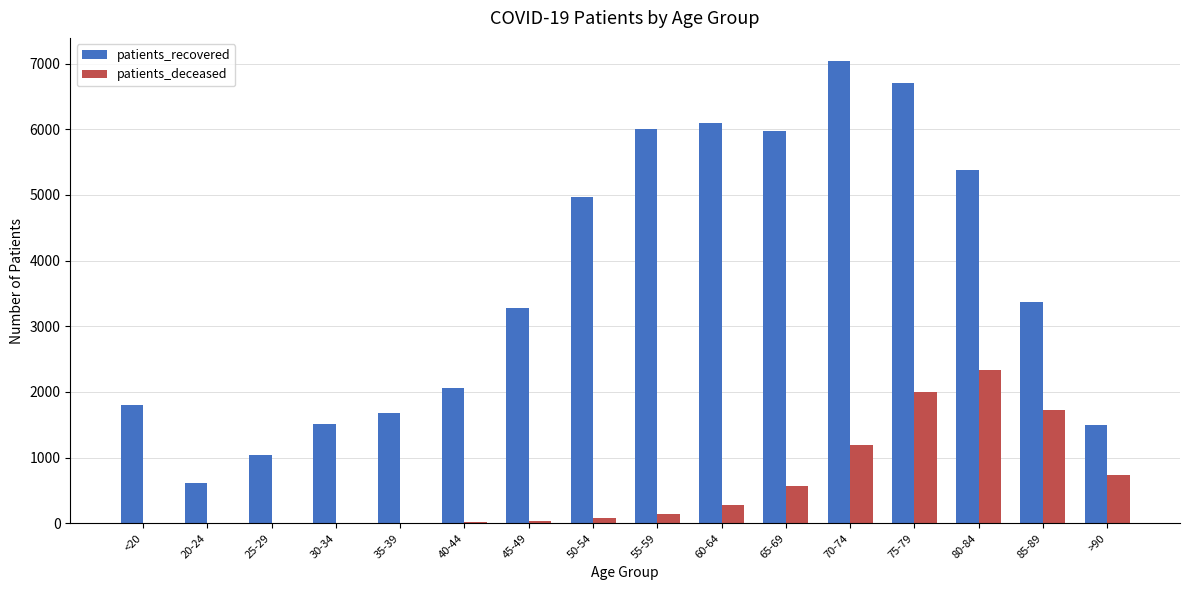

The value of patients_recovered at 30-34 is 2066. True or false?

False